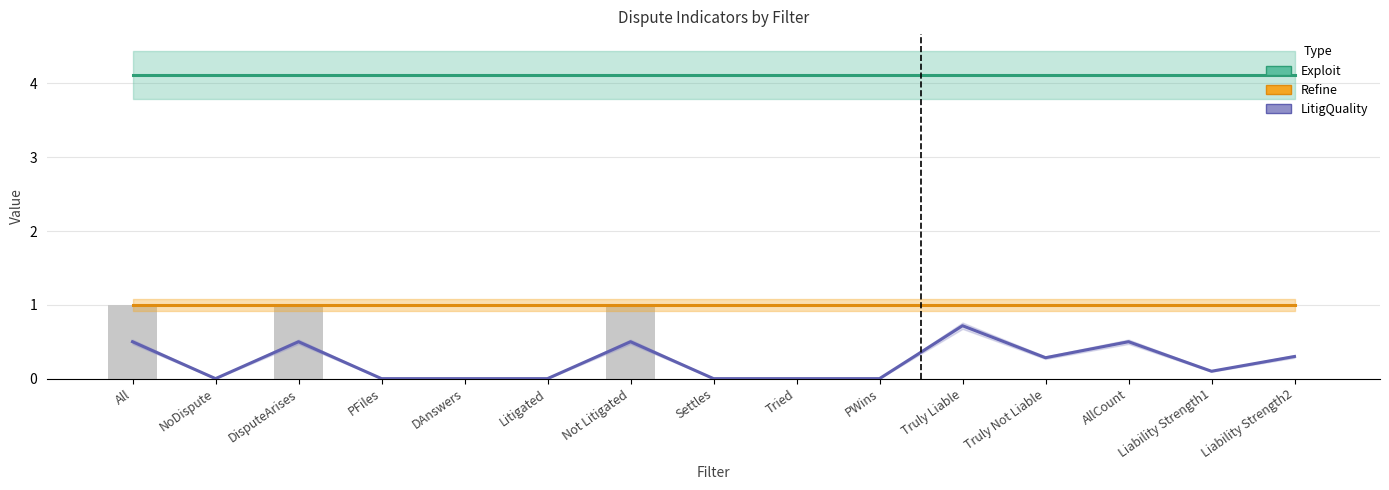

Between All and Liability Strength1, which series saw the biggest shift?

LitigQuality